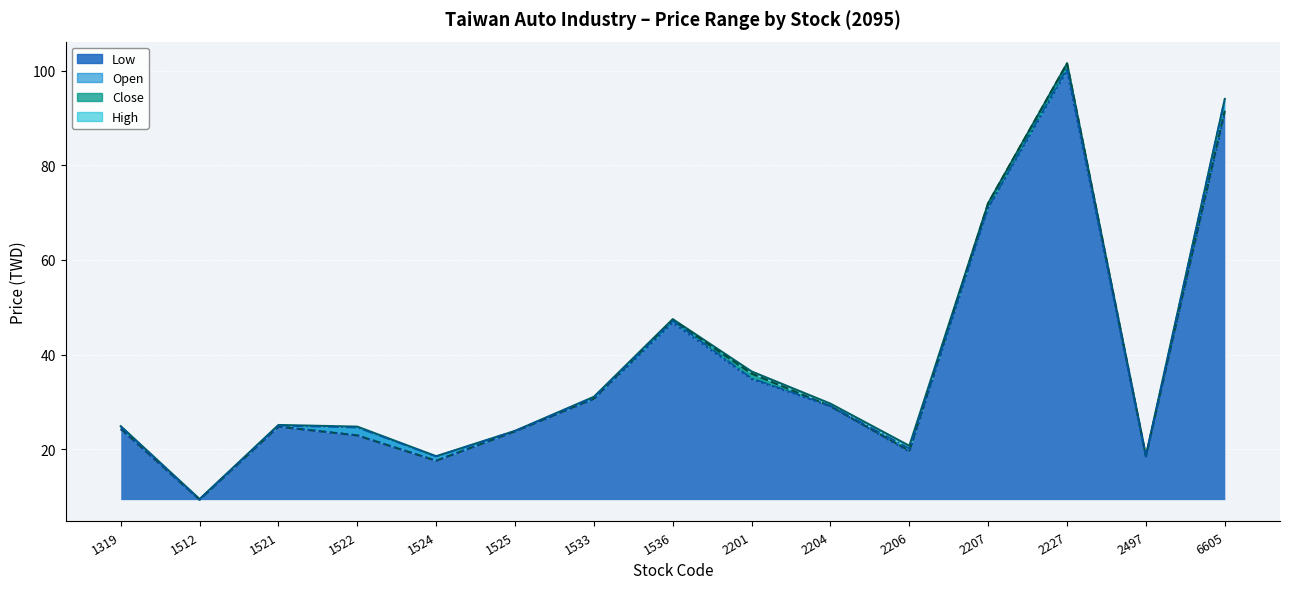

How many lines are shown in the chart?

4